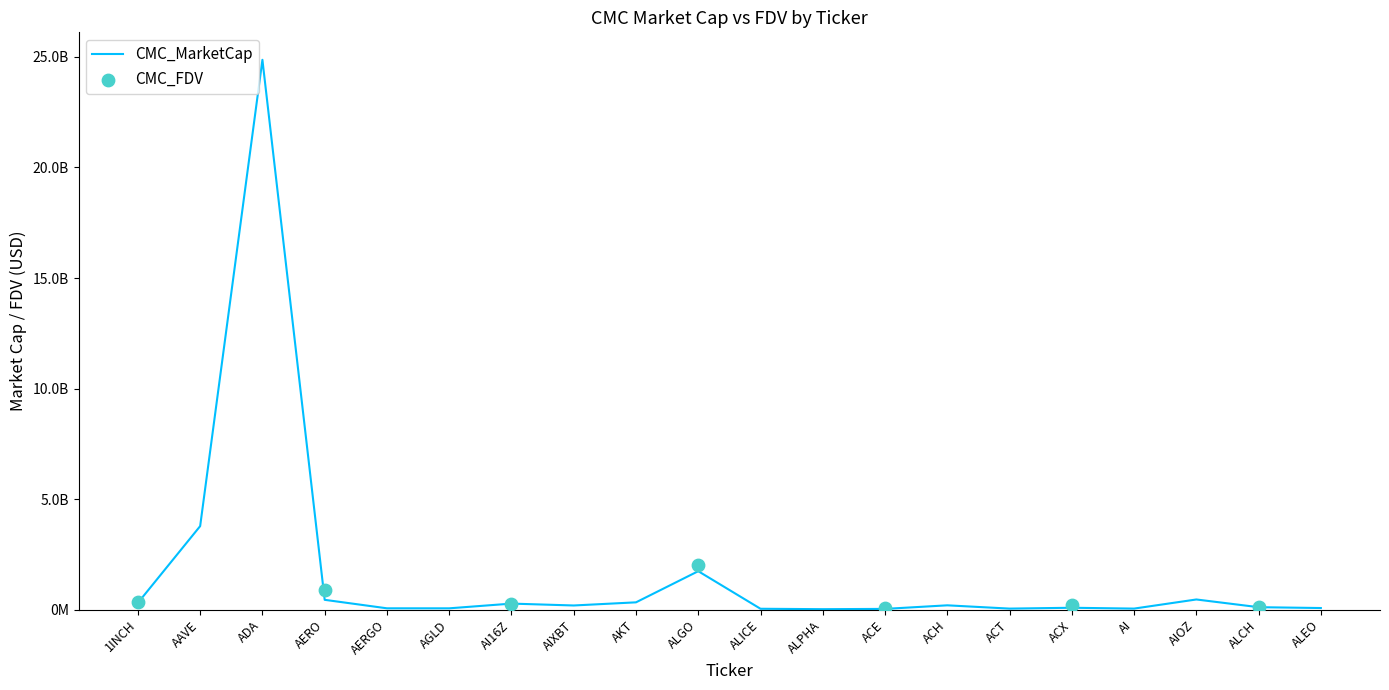

Approximately how many times larger is the value at ADA compared to ACT?

493.7